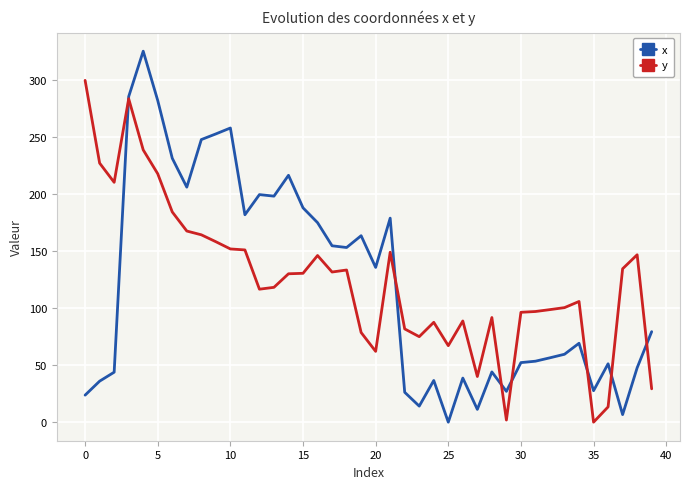

Rank the series by their maximum value, from lowest to highest.

y, x